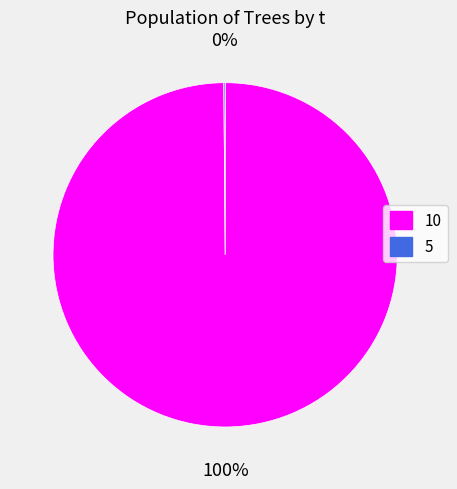

Which slice represents more than half of the pie?

10